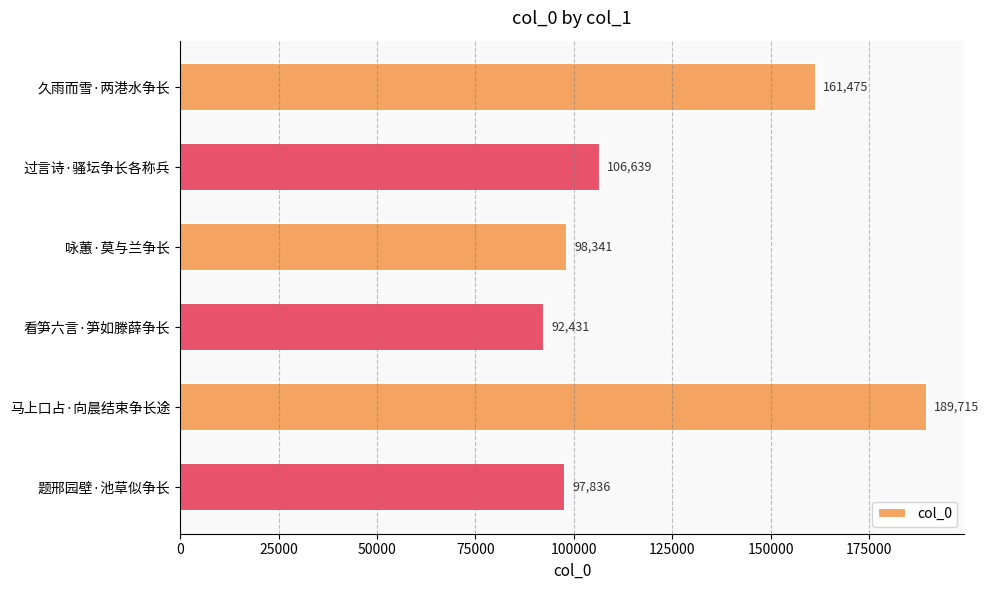

What is the change in value from 过言诗·骚坛争长各称兵 to 题邢园壁·池草似争长?

-8803